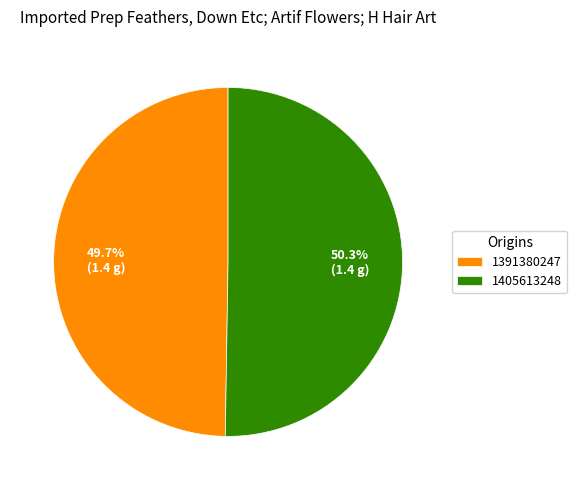

To the nearest percent, what is the difference between the 1405613248 and 1391380247 slice percentages?

1%